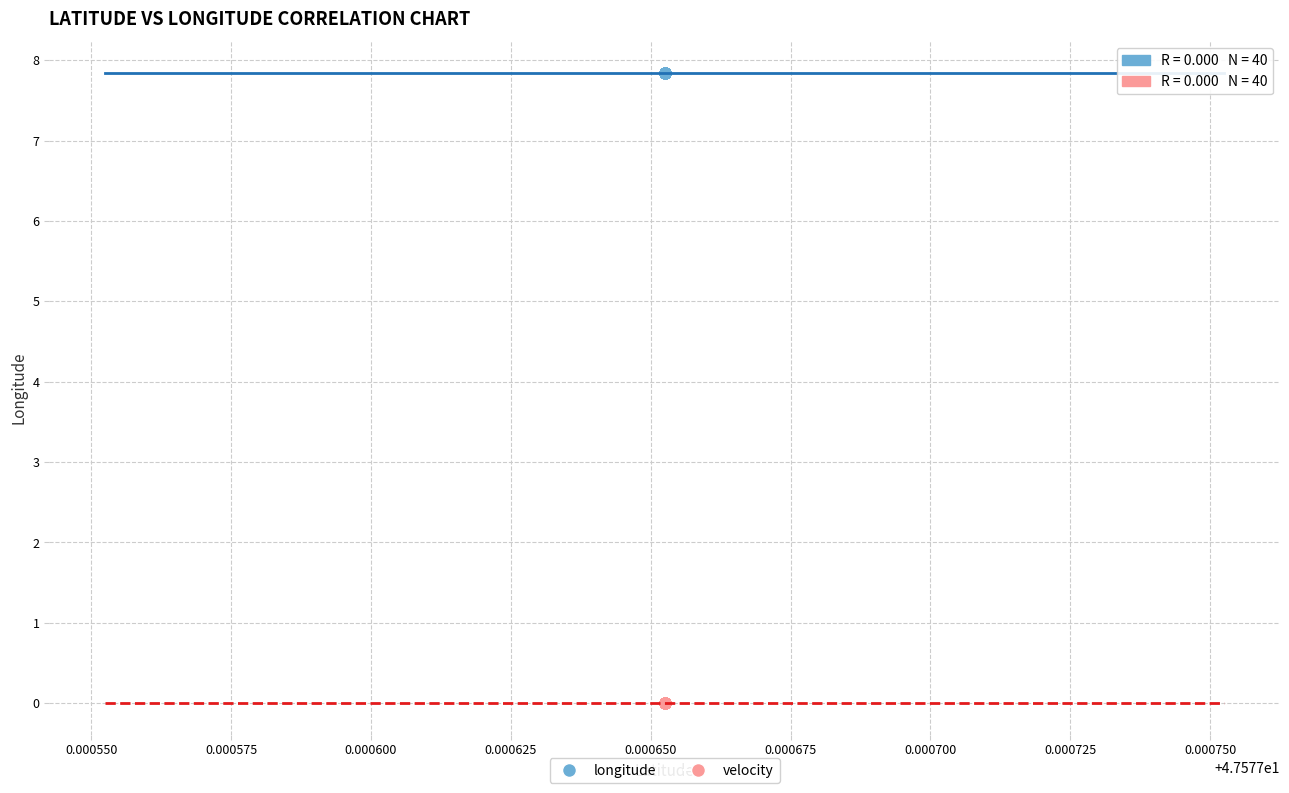

Which series reaches the minimum Y coordinate?

velocity